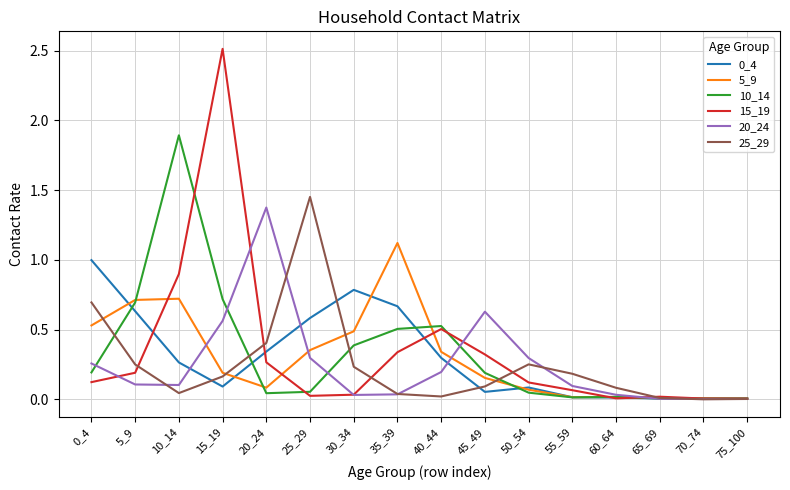

True or false: 20_24 and 15_19 intersect in this chart.

True